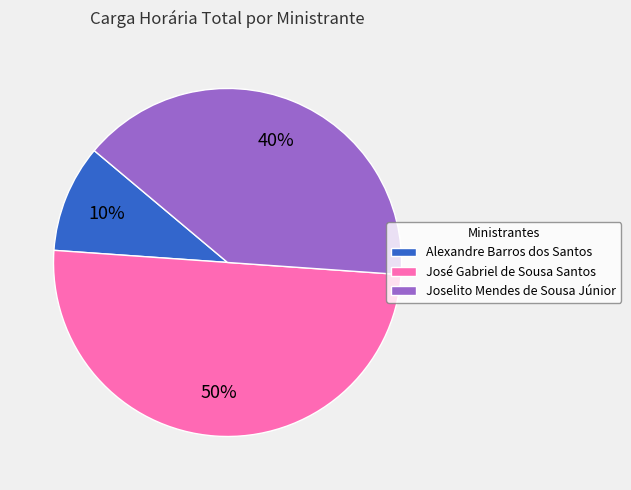

To the nearest percent, what is the difference between the Joselito Mendes de Sousa Júnior and Alexandre Barros dos Santos slice percentages?

30%